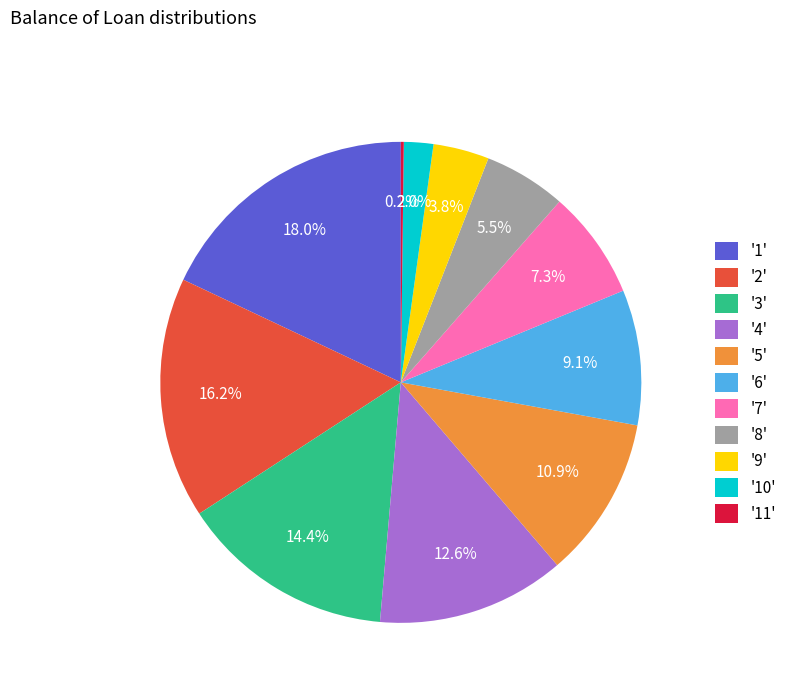

Between '2' and '8', which is larger?

'2'